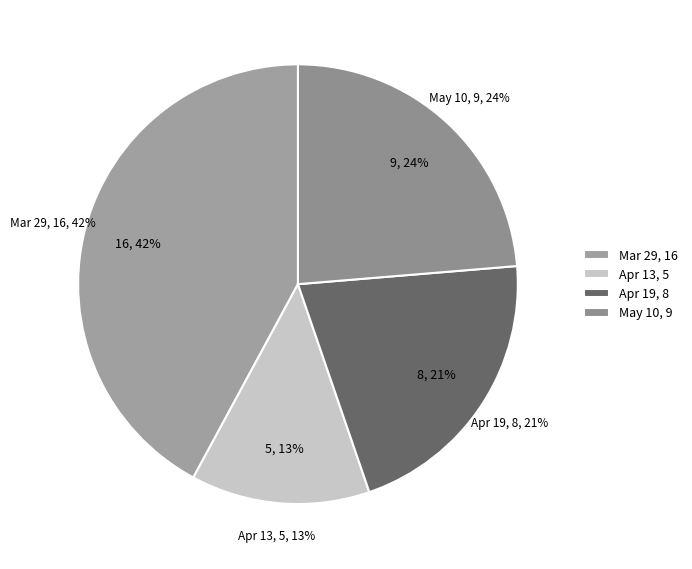

Count the number of slices in the pie.

4